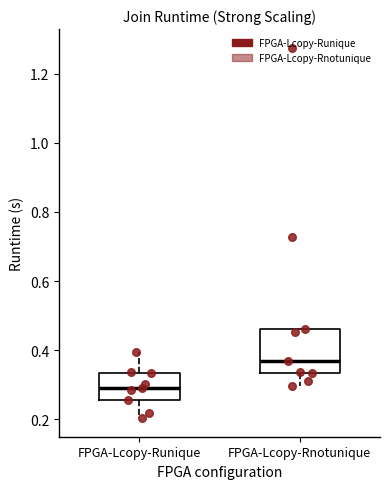

Reading left to right, transcribe this box plot: for each box, give where its median line is, the range the box spans, and where its two whiskers end, as read against the y-axis. The values are not printed on the chart, so give them approximately, as read against the axis.

FPGA-Lcopy-Runique: median 0.28, box 0.26 to 0.34, whiskers 0.20 to 0.40
FPGA-Lcopy-Rnotunique: median 0.36, box 0.34 to 0.46, whiskers 0.30 to 0.46